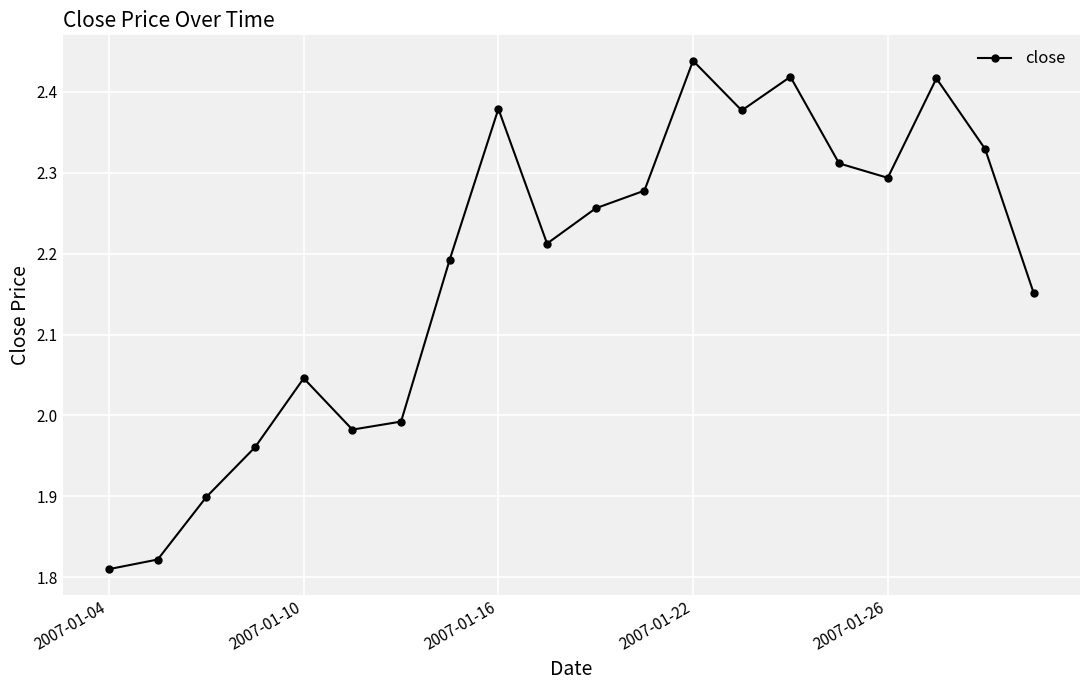

True or false: the data has more than 1 interior local peaks.

True